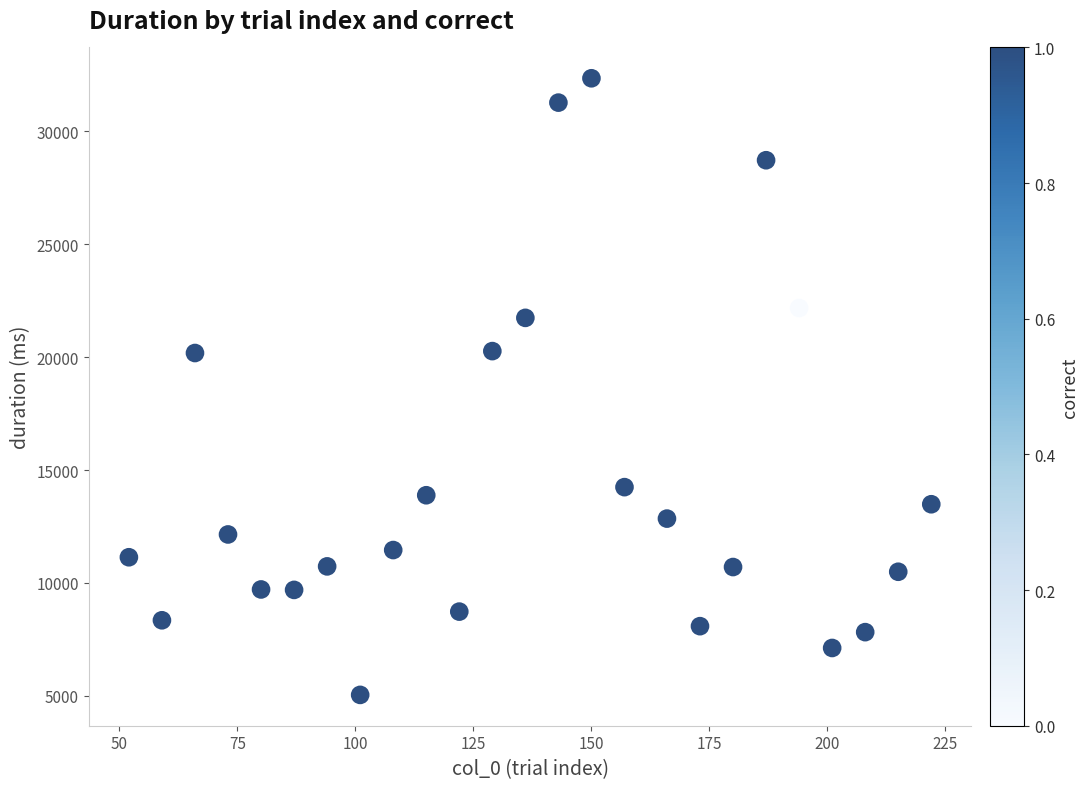

What is the range of Y values (max minus min)?

27301.4